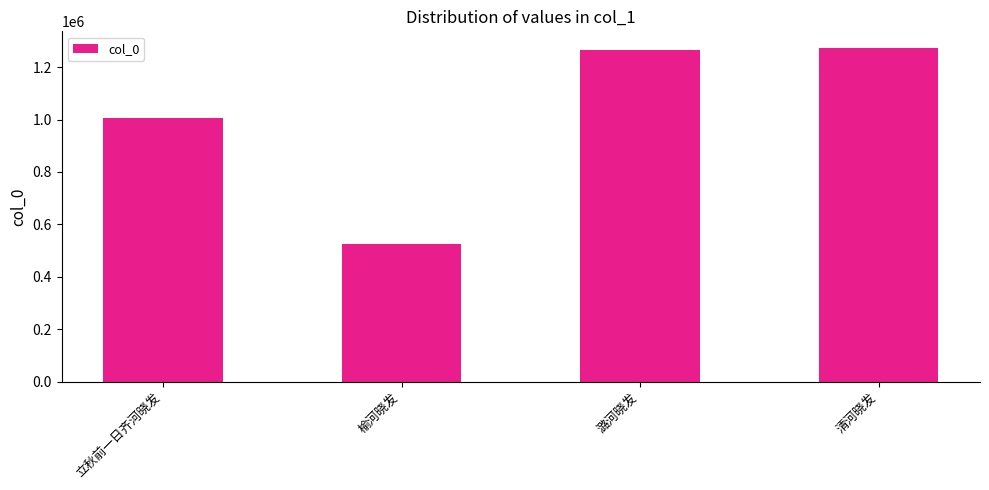

Read the value at 榆河晓发.

525701